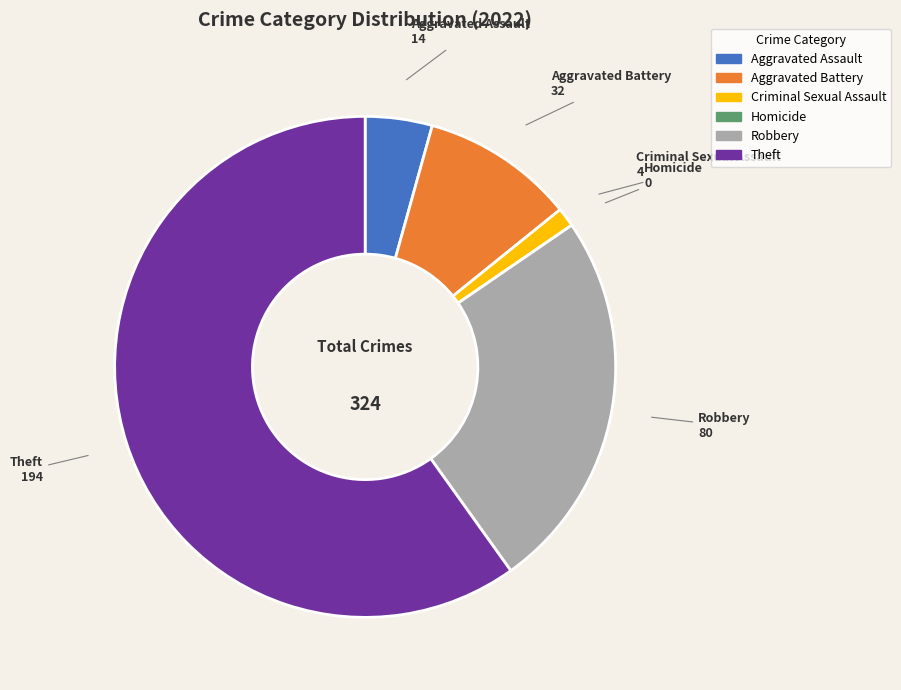

Approximately how many times larger is the value at Robbery compared to Theft?

0.4